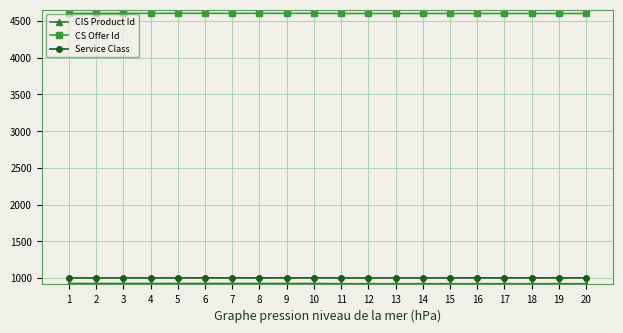

At how many categories does at least one series exceed 3987?

20